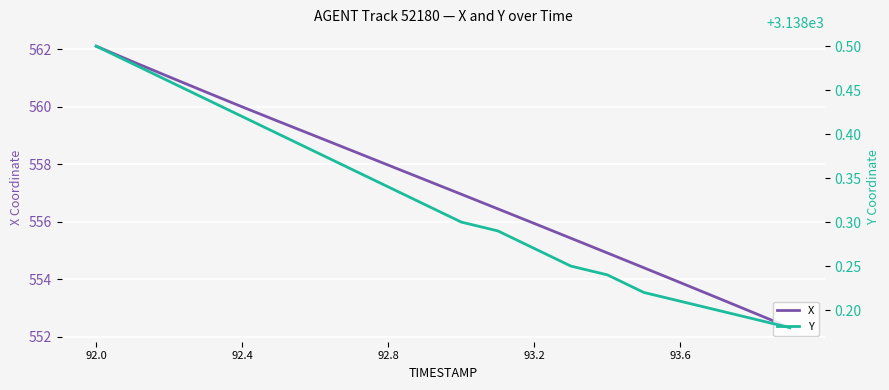

Which series has the widest spread of values?

X